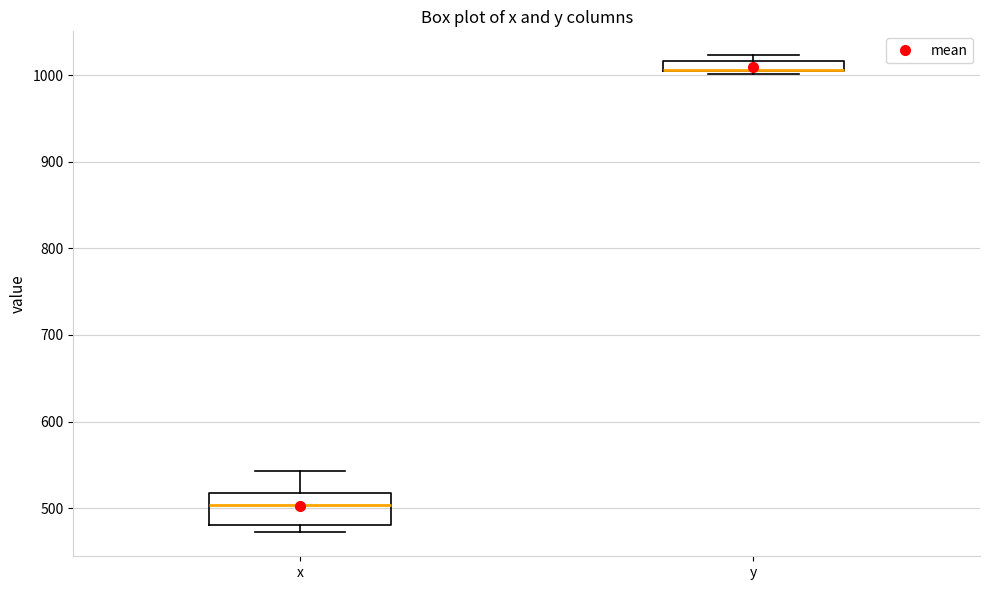

Comparing the boxes themselves (not the whiskers), which one is the tallest?

x